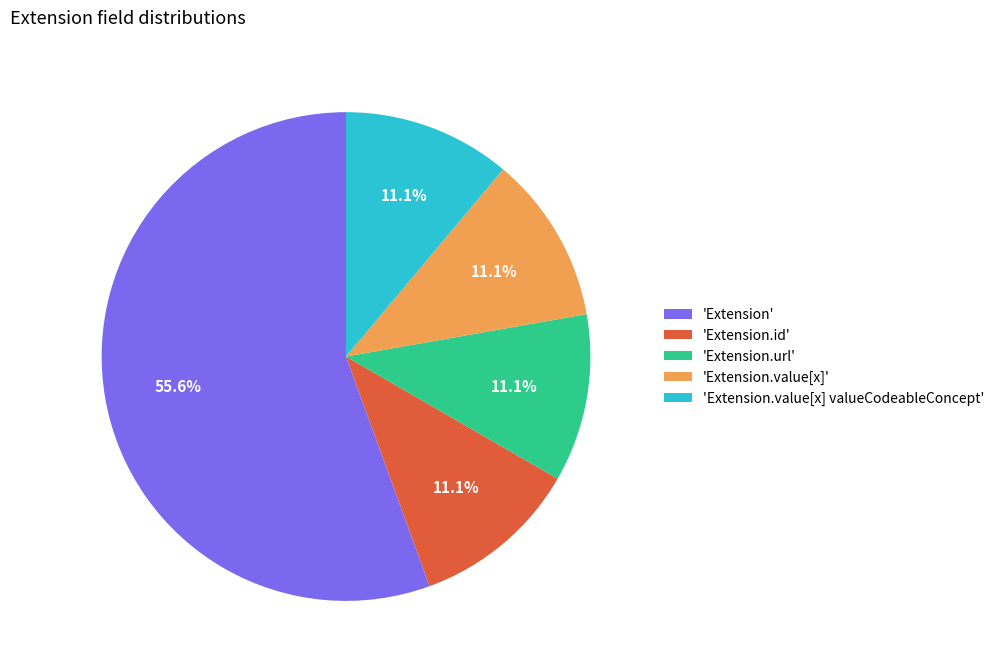

Which category accounts for the majority?

'Extension'